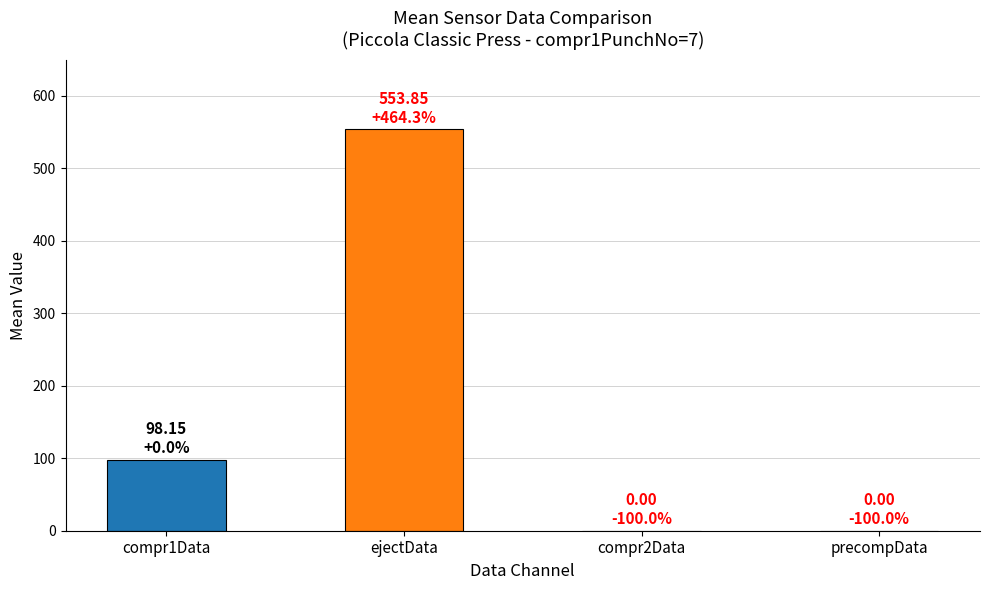

At which label is the value closest to 276?

compr1Data